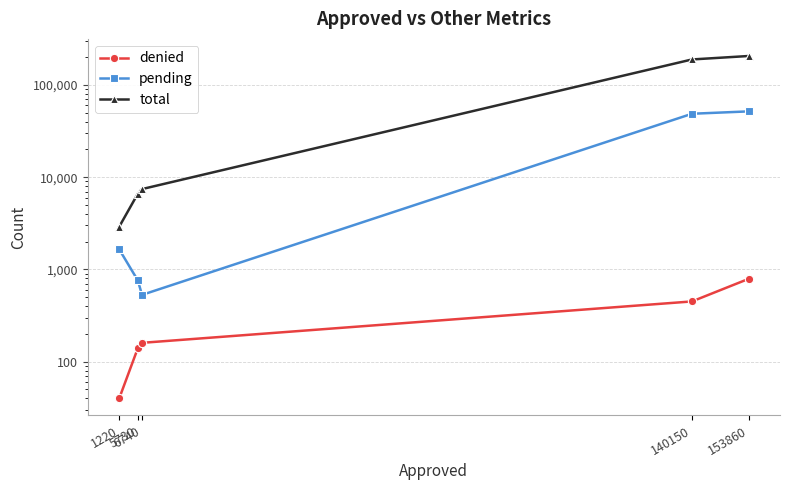

True or false: total and pending cross at least once.

False